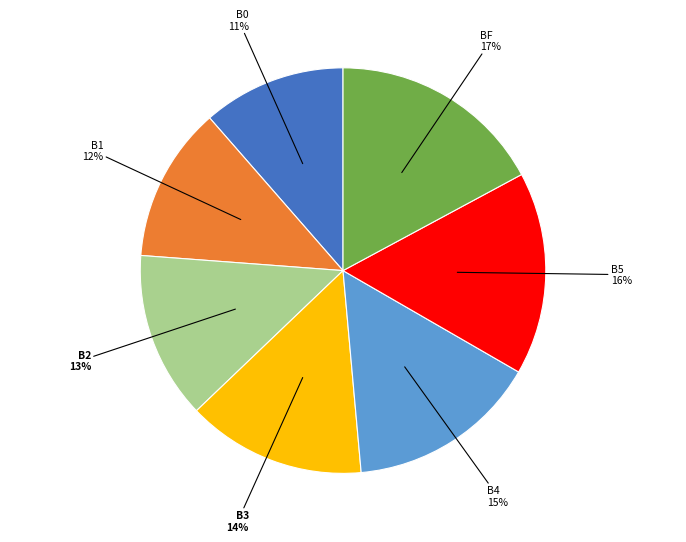

Is there a majority slice in this chart?

No